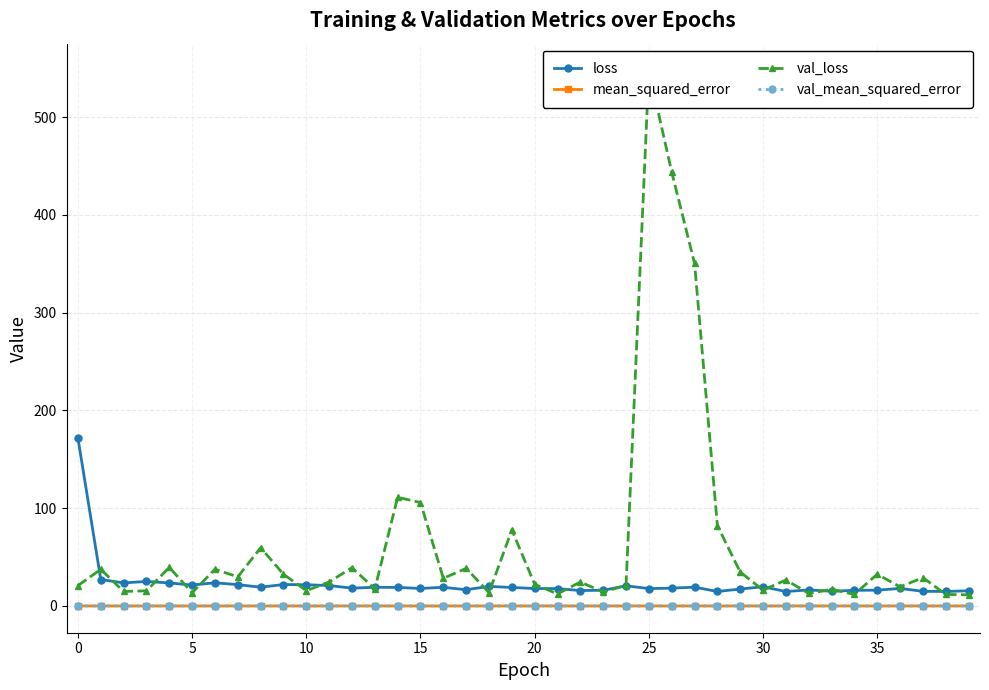

Reading left to right, what are all the values shown in this chart?

loss: 171.6	27.0	23.6	25.1	23.5	21.4	23.7	21.8	19.2	21.9	21.7	20.9	18.2	19.1	18.9	17.9	19.1	16.6	20.0	18.9	17.9	17.7	15.8	16.0	20.6	17.8	18.2	19.2	14.8	17.3	19.6	14.8	16.4	15.0	16.0	16.1	17.9	14.9	14.8	15.5
mean_squared_error: 0.0	0.0	0.0	0.0	0.0	0.0	0.0	0.0	0.0	0.0	0.0	0.0	0.0	0.0	0.0	0.0	0.0	0.0	0.0	0.0	0.0	0.0	0.0	0.0	0.0	0.0	0.0	0.0	0.0	0.0	0.0	0.0	0.0	0.0	0.0	0.0	0.0	0.0	0.0	0.0
val_loss: 20.9	37.4	14.8	15.5	39.4	13.6	37.5	29.8	59.6	32.4	15.6	24.5	39.2	17.5	111.2	105.8	28.3	38.5	13.6	77.8	22.1	12.3	24.5	14.2	21.1	547.9	444.0	350.6	82.3	34.7	16.2	26.5	12.8	16.9	11.8	32.4	19.5	29.0	11.8	11.3
val_mean_squared_error: 0.0	0.0	0.0	0.0	0.0	0.0	0.0	0.0	0.0	0.0	0.0	0.0	0.0	0.0	0.0	0.0	0.0	0.0	0.0	0.0	0.0	0.0	0.0	0.0	0.0	0.0	0.0	0.0	0.0	0.0	0.0	0.0	0.0	0.0	0.0	0.0	0.0	0.0	0.0	0.0